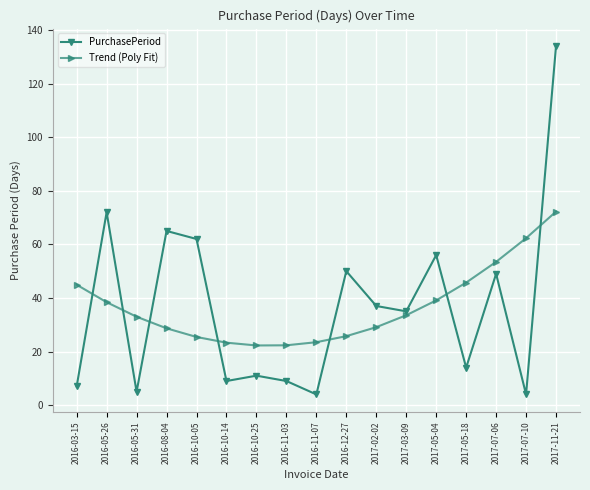

How many lines are shown in the chart?

2